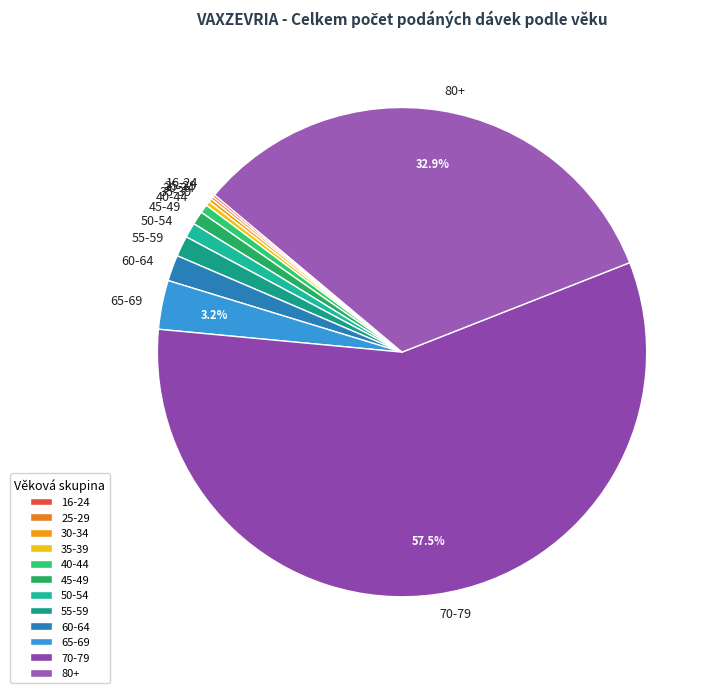

What percentage is NOT represented by 80+?

67.1%